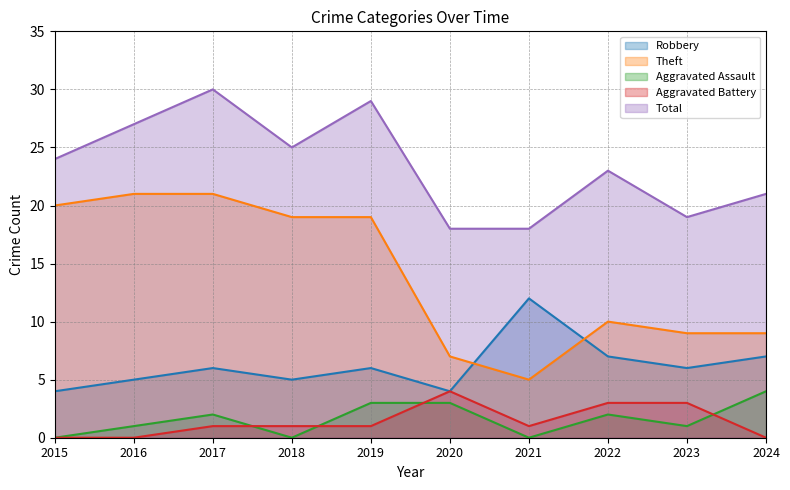

Reading left to right, list all the values displayed in this chart.

Robbery: 4	5	6	5	6	4	12	7	6	7
Theft: 20	21	21	19	19	7	5	10	9	9
Aggravated Assault: 0	1	2	0	3	3	0	2	1	4
Aggravated Battery: 0	0	1	1	1	4	1	3	3	0
Total: 24	27	30	25	29	18	18	23	19	21